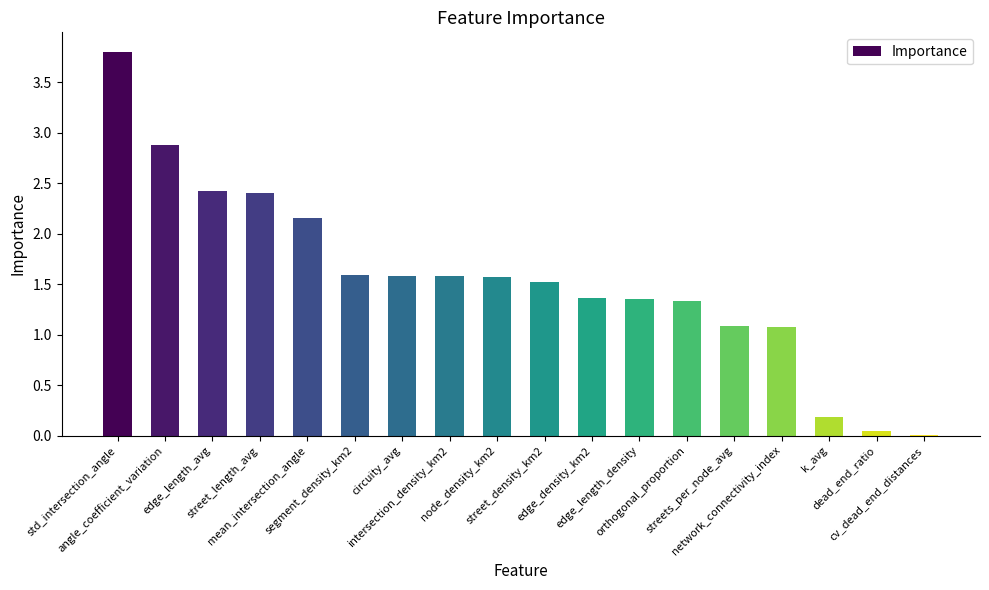

The chart shows a value of 2.4 at edge_length_avg. True or false?

True